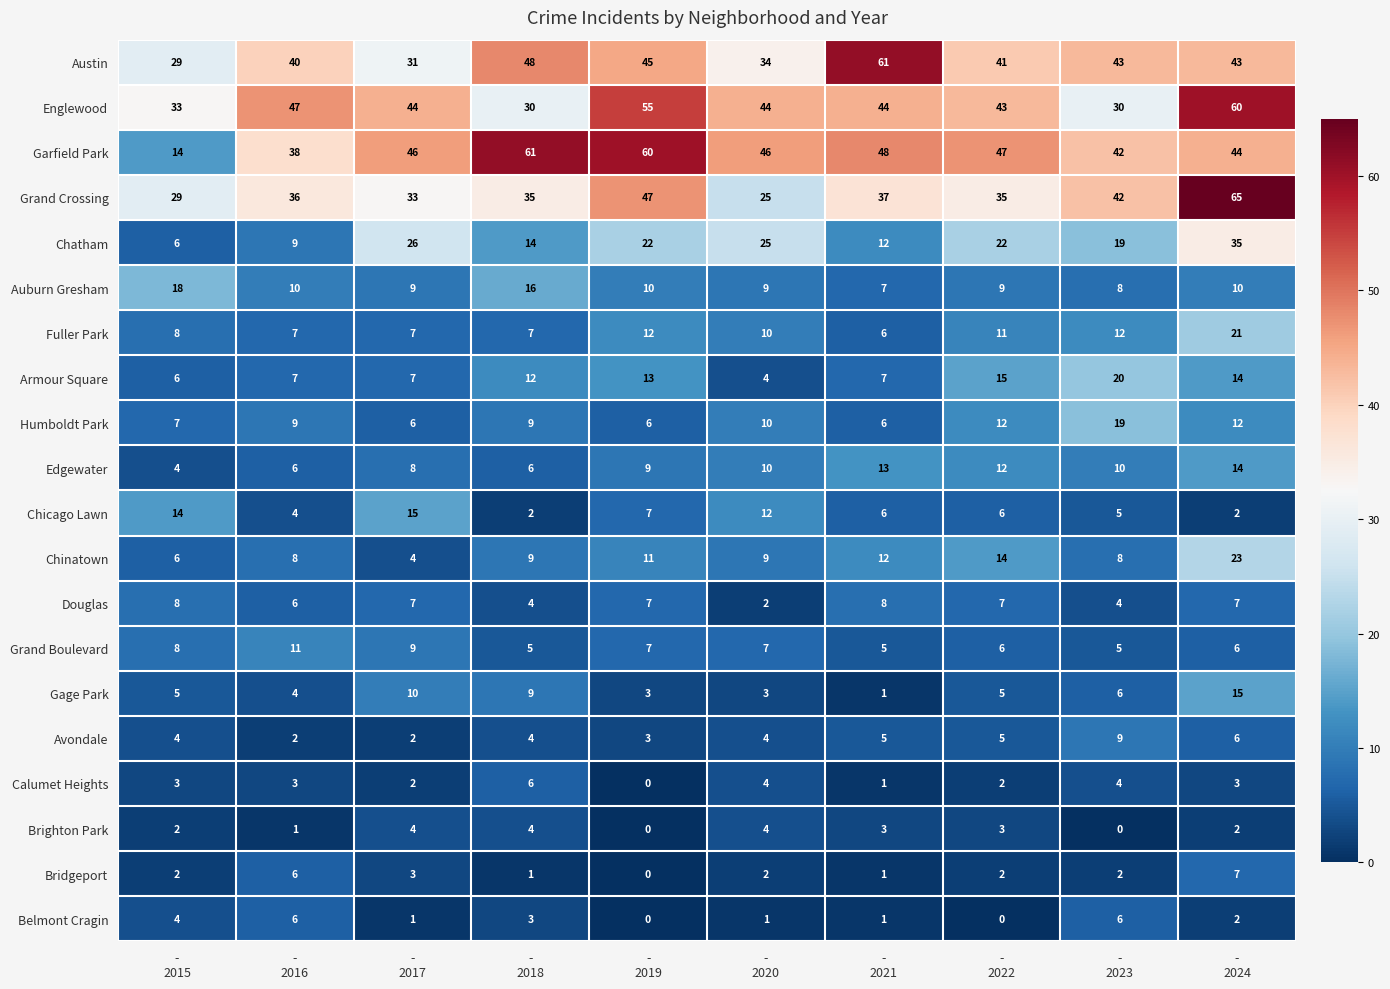

What is the difference between the second highest and minimum values in the Avondale series?

4